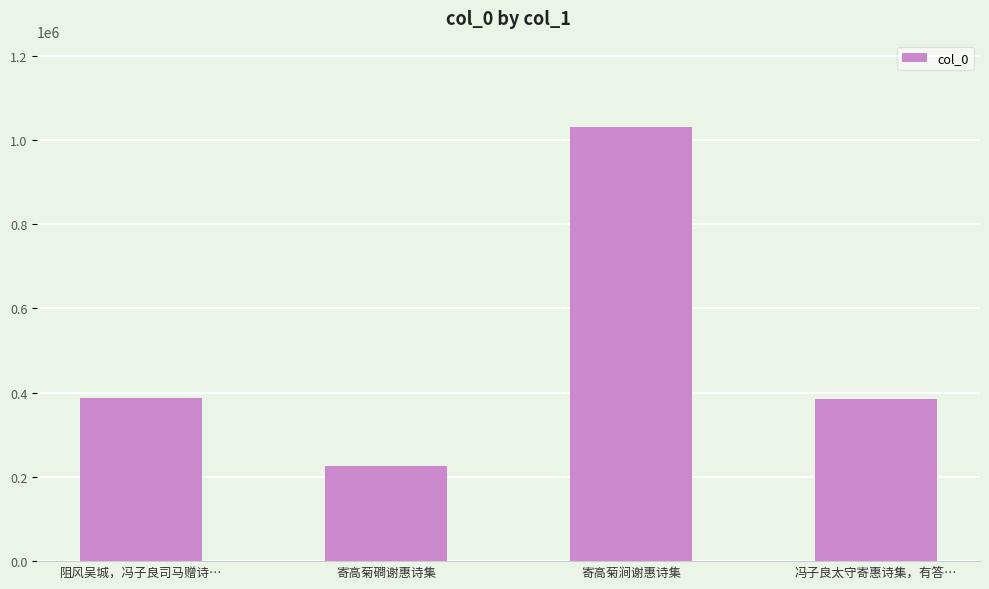

What is the difference between the maximum and minimum values?

802853